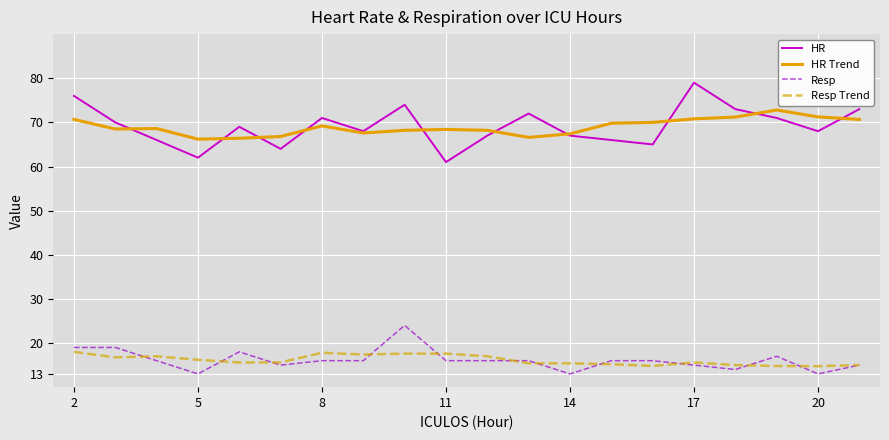

What is the highest value of the Resp Trend series?

18.0